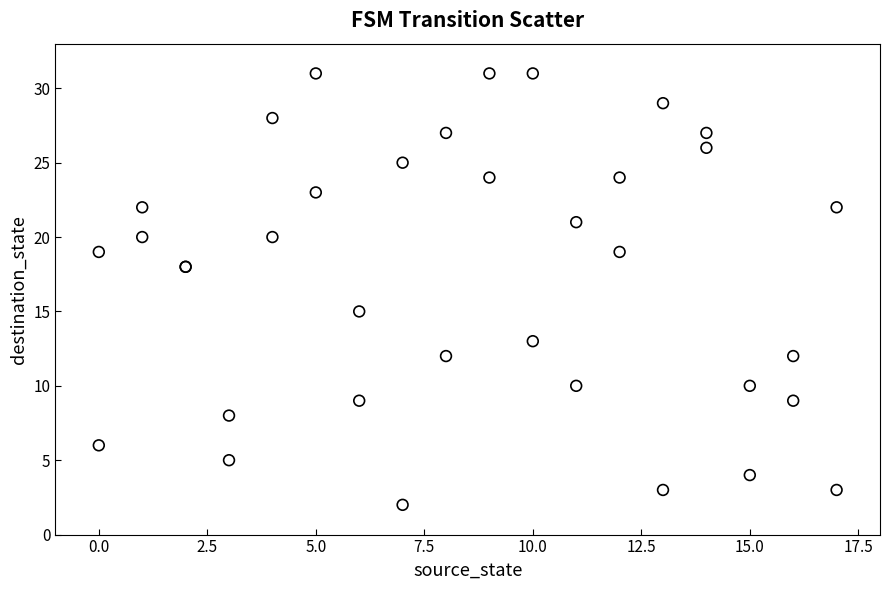

What Y value in the scatter plot is closest to 16?

15